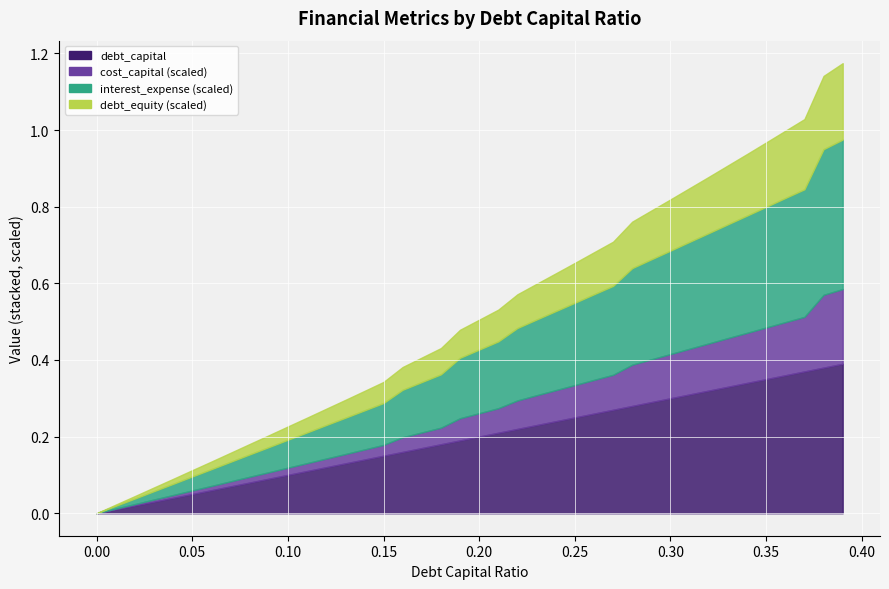

Is the value of debt_equity at 0.31 greater than the value of debt_capital at 0.14?

Yes